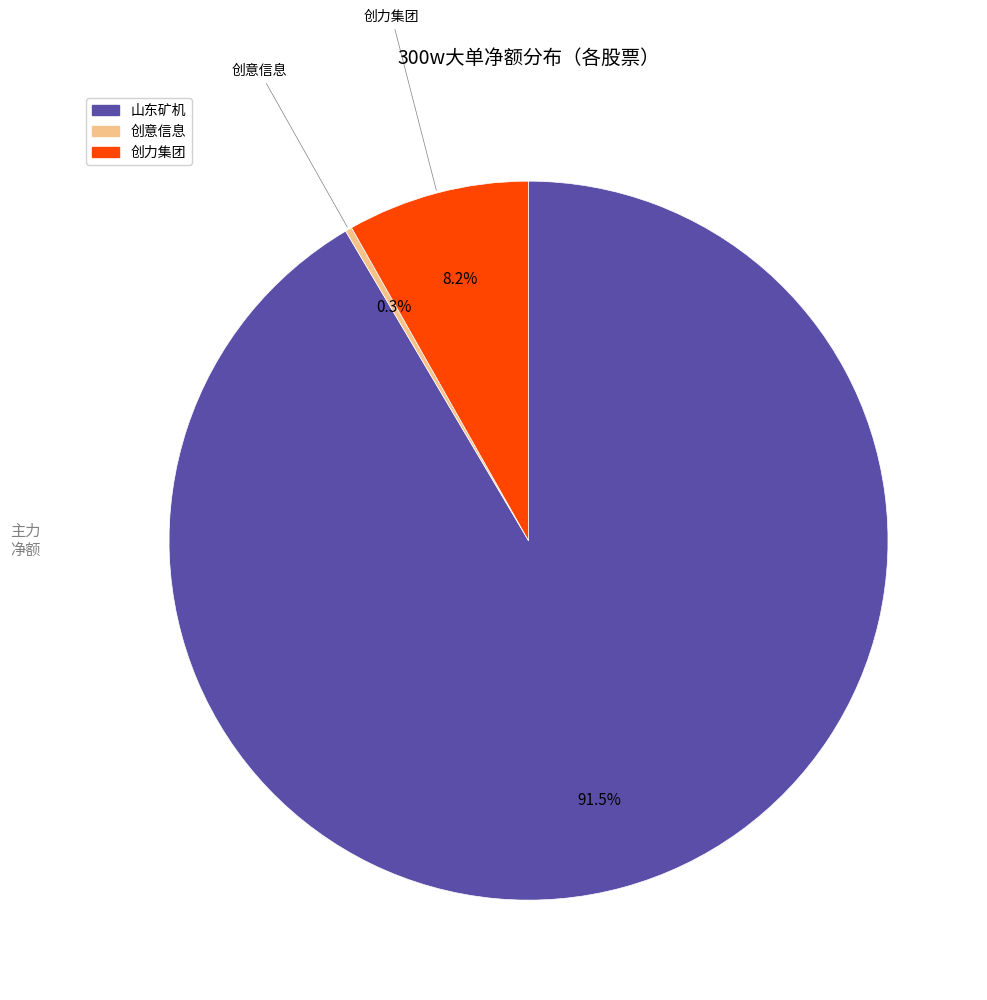

Is there any slice that represents more than half of the pie?

Yes